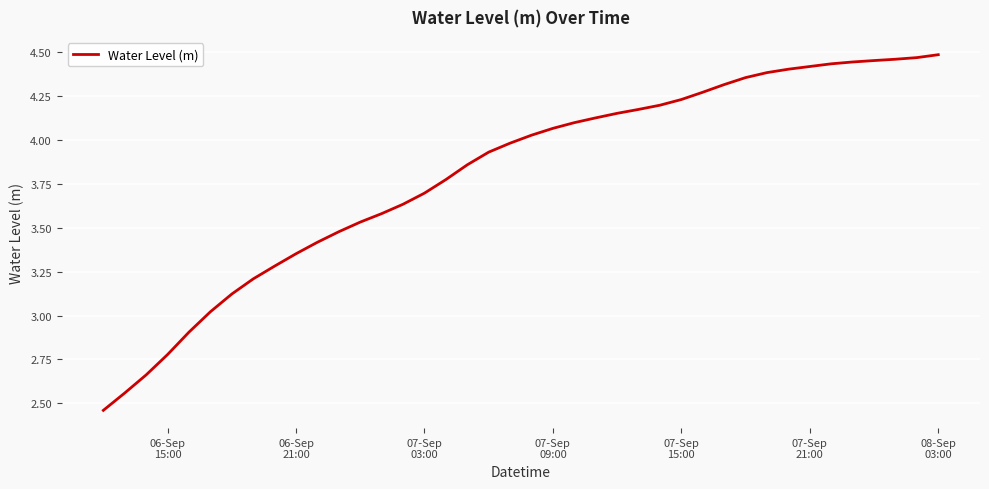

What is the difference between the maximum and minimum values?

2.0